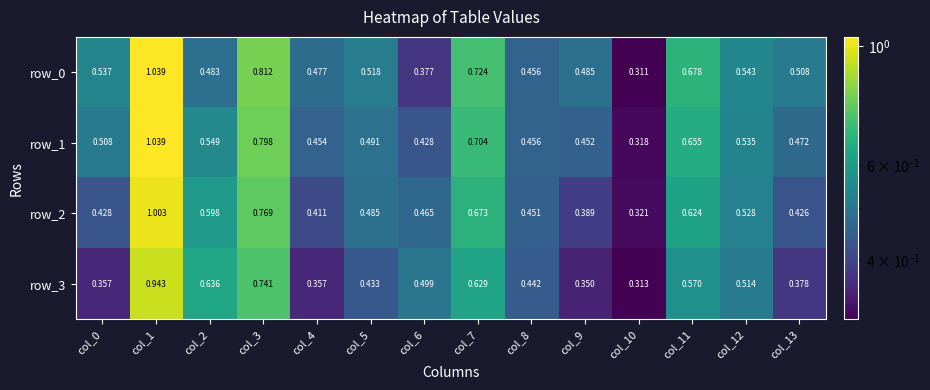

Is the value of row_0 at col_9 greater than the value of row_3 at col_5?

Yes